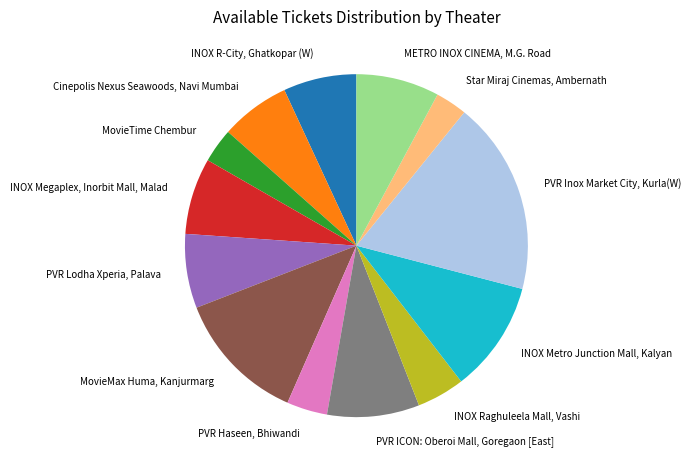

Is PVR Lodha Xperia, Palava the majority of the pie?

No